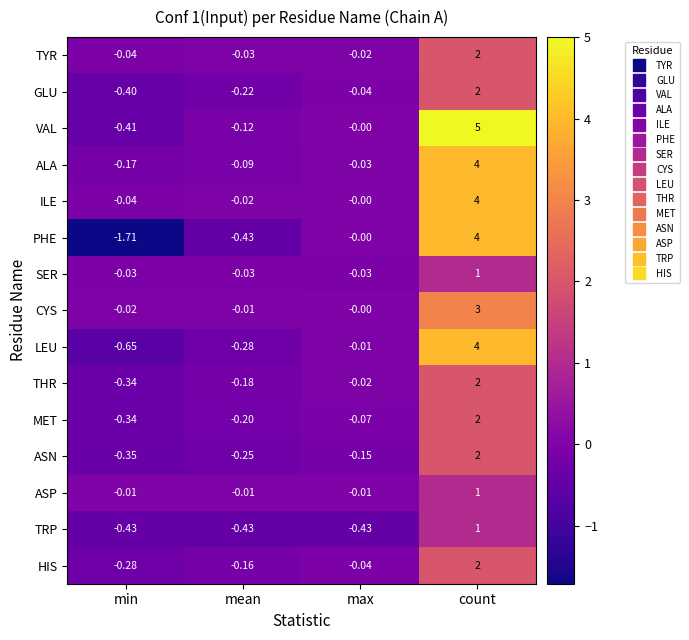

At which category is the sum across all series the highest?

count